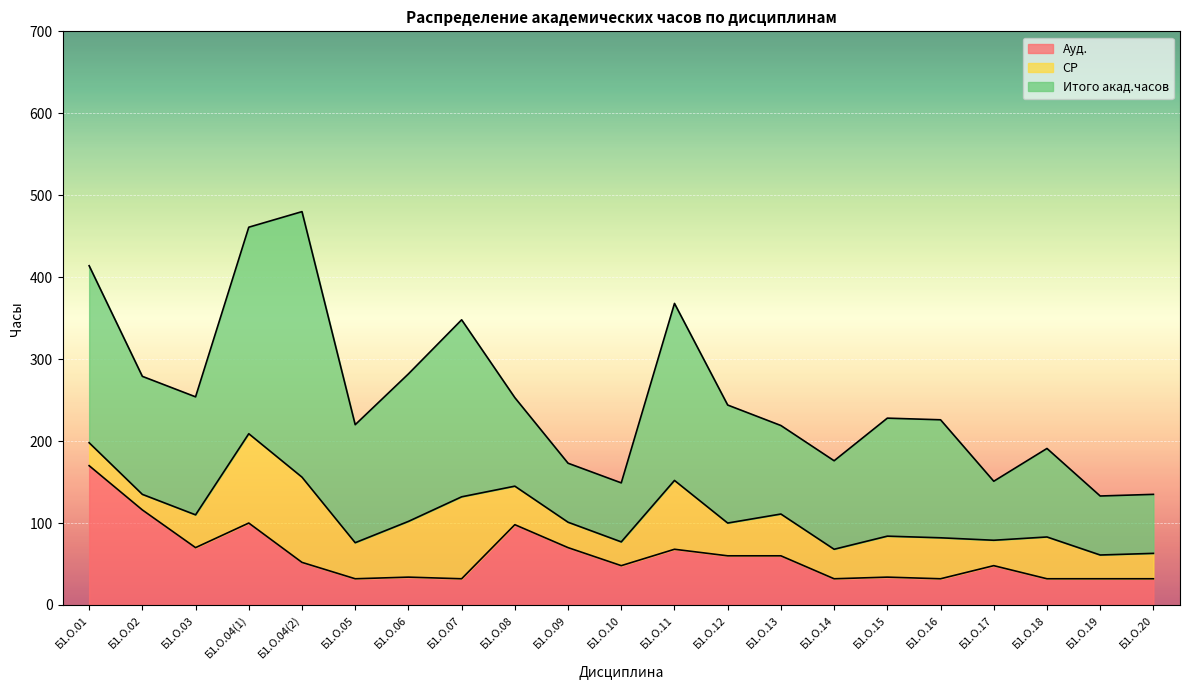

What is the total value across all series at Б1.О.15?

228